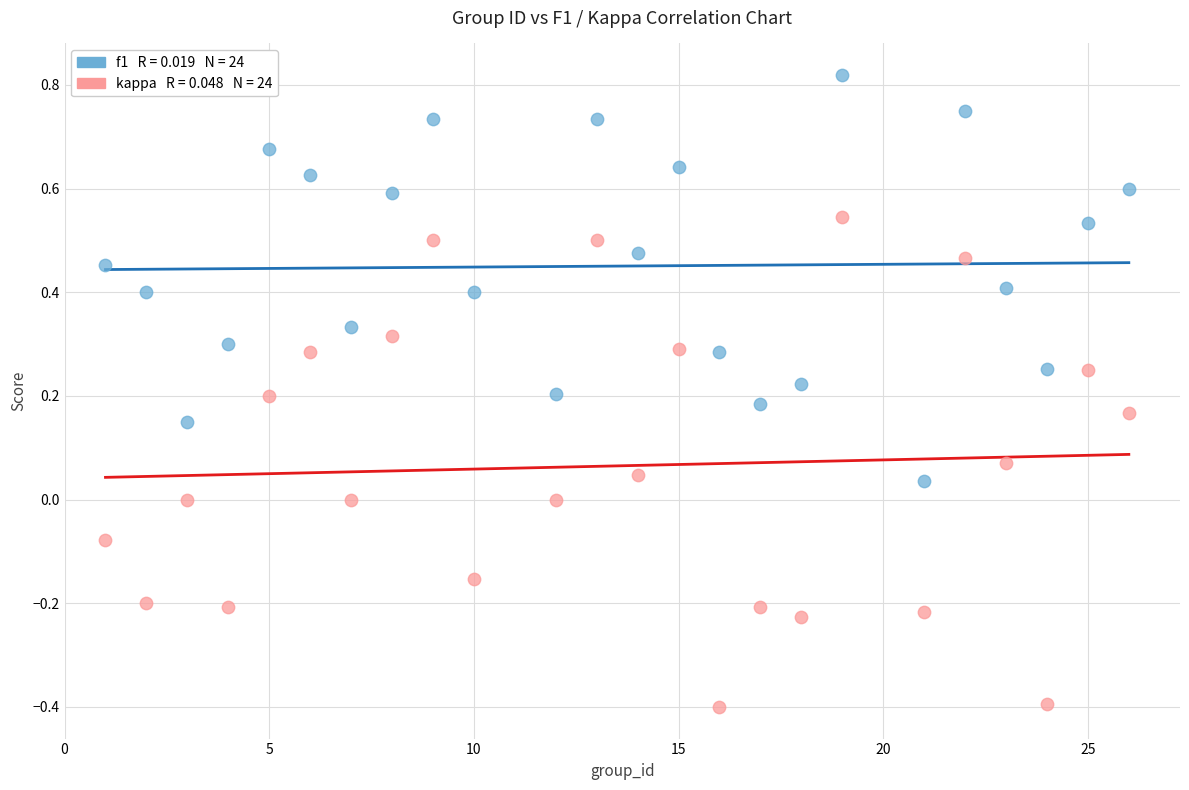

Across all data points, what is the range of Y values (max minus min)?

1.2